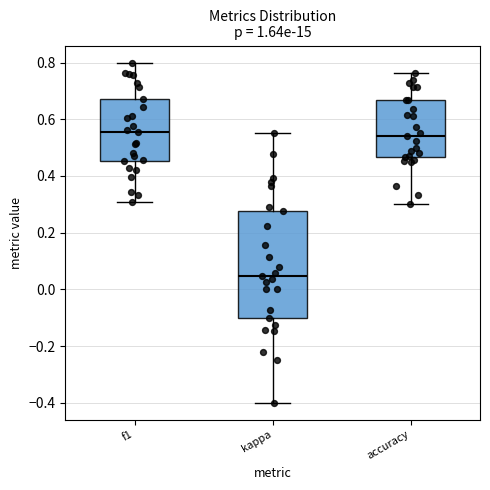

Which box has the lowest median line?

kappa